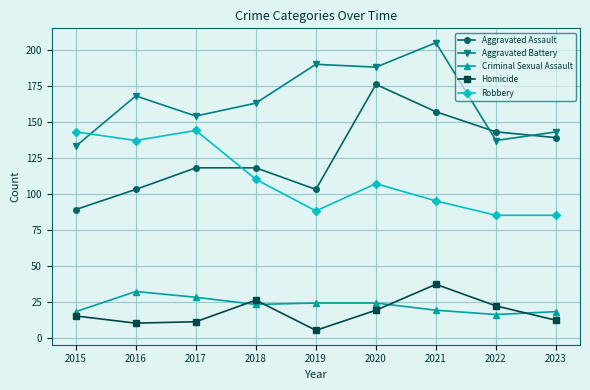

What is the spread (max minus min) of values at 2020?

169